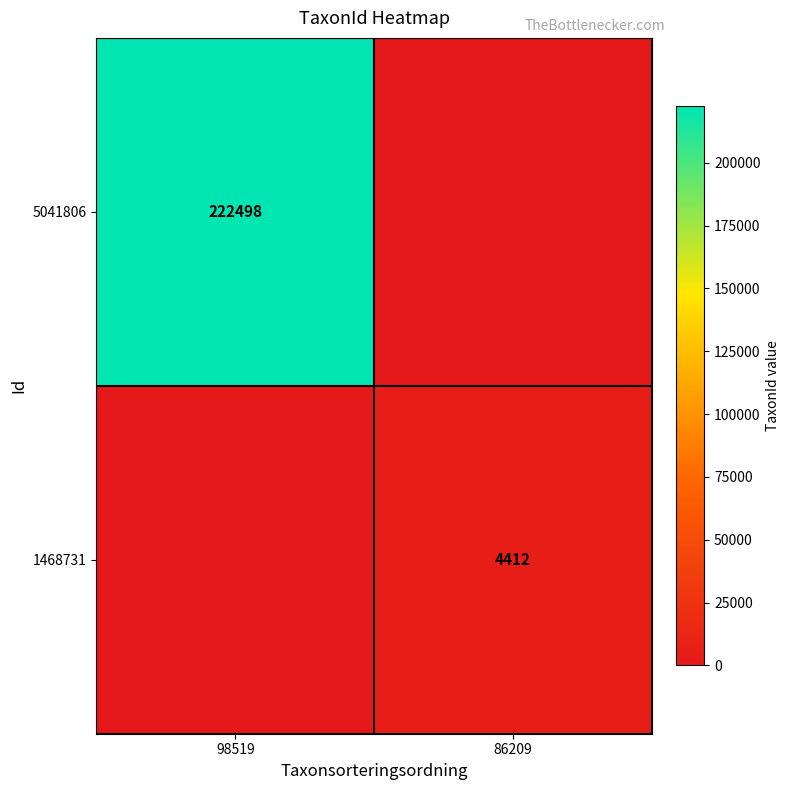

The 5041806 series shows 222498 at 98519. True or false?

True